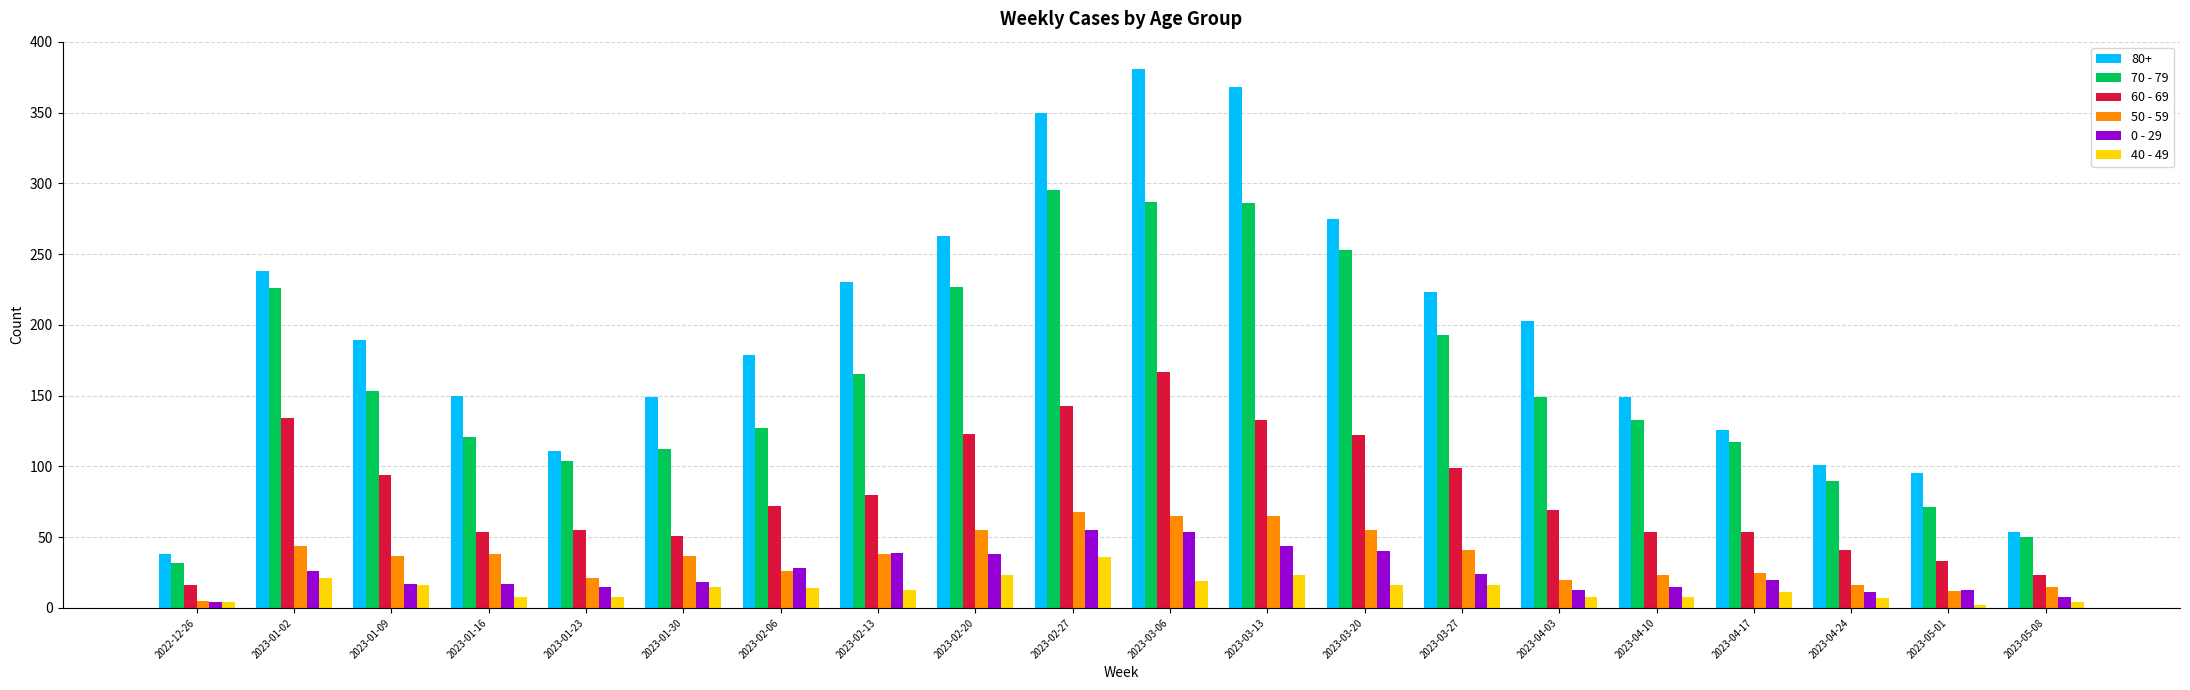

How many distinct data groups are displayed?

6